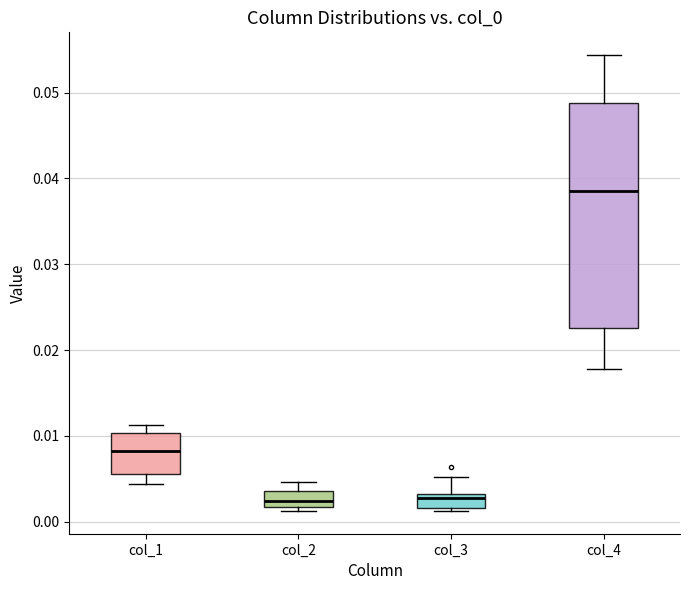

Which box's median line is the highest?

col_4